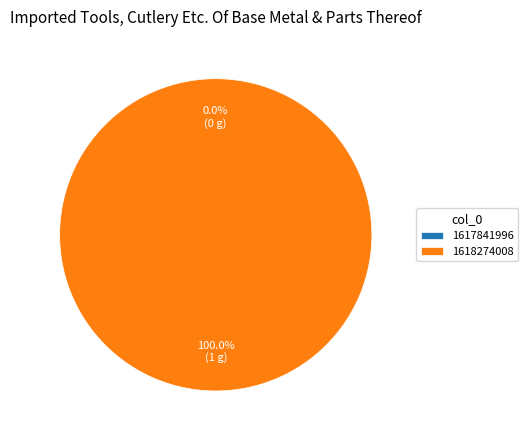

Count the number of slices in the pie.

2